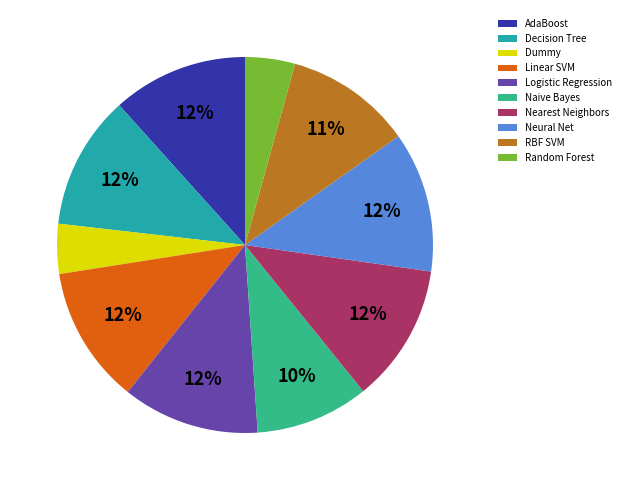

Count the number of slices in the pie.

10